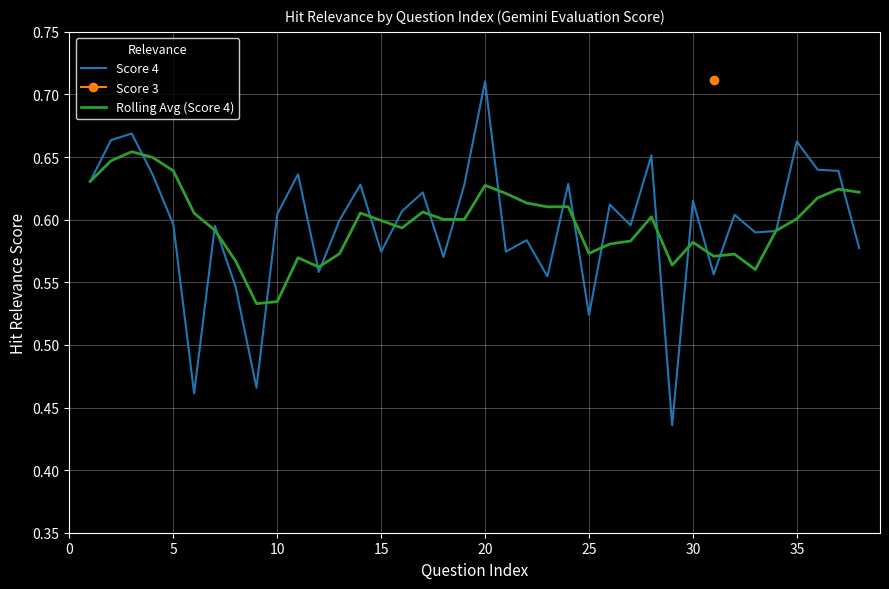

What is the maximum value for Rolling Avg (Score 4)?

0.7